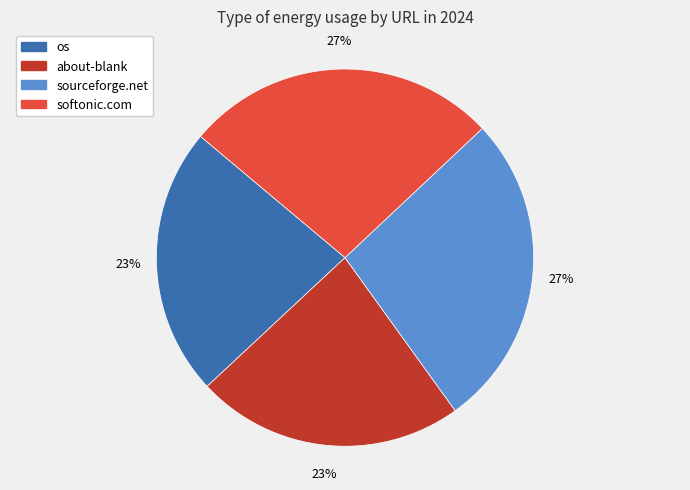

Count the number of slices in the pie.

4